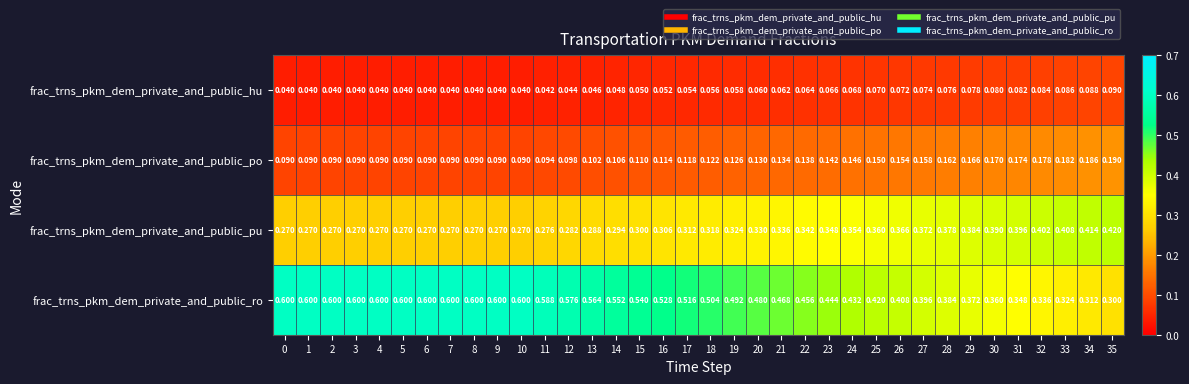

Which series has the largest total across all categories?

frac_trns_pkm_dem_private_and_public_ro